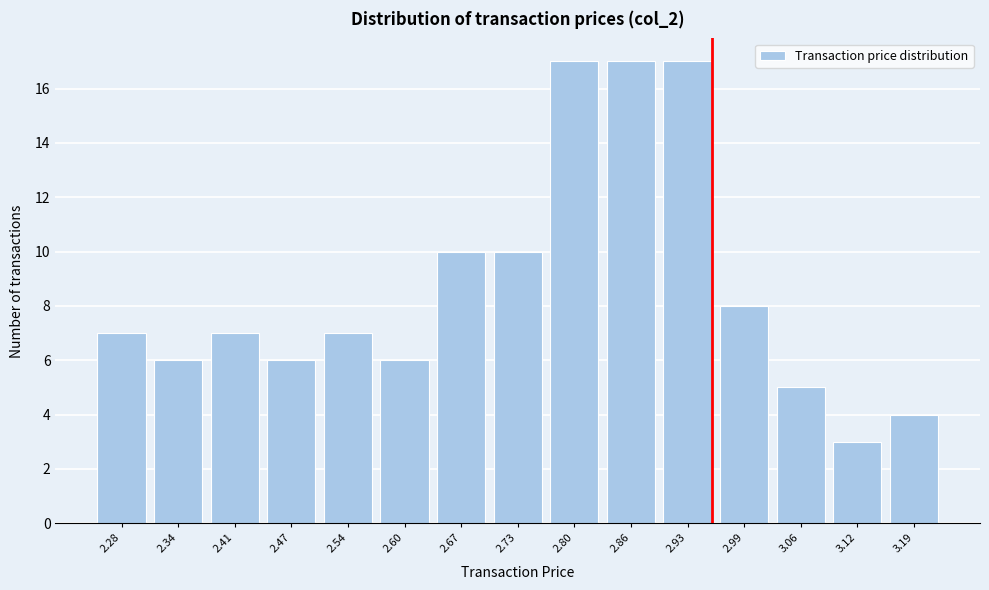

Reading right to left, transcribe all the data shown in this chart.

3.19=4	3.12=3	3.06=5	2.99=8	2.93=17	2.86=17	2.80=17	2.73=10	2.67=10	2.60=6	2.54=7	2.47=6	2.41=7	2.34=6	2.28=7